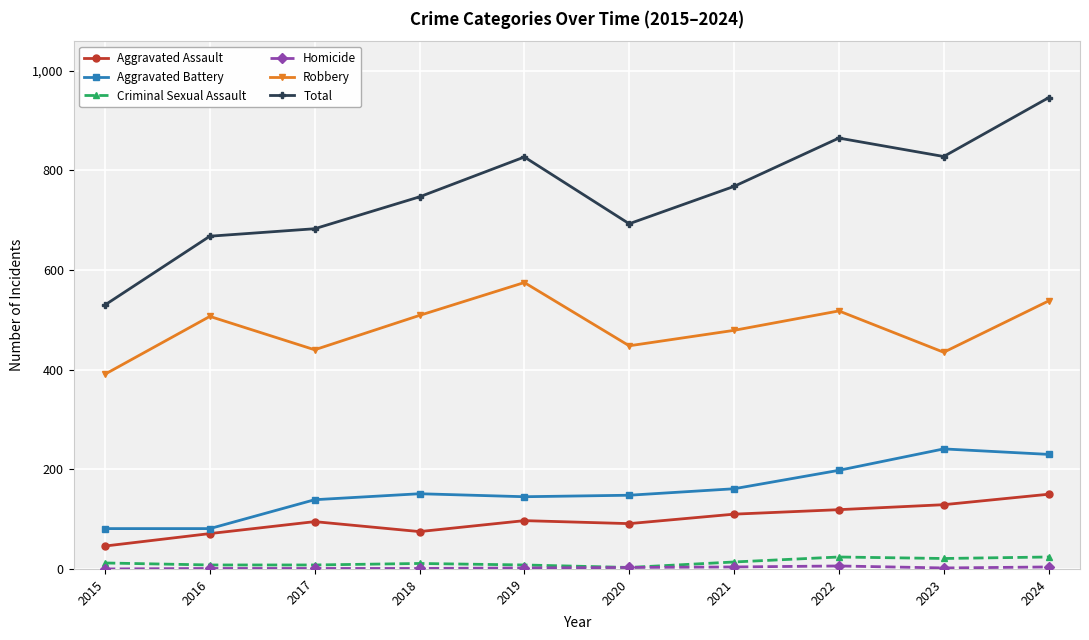

Which series has the largest range (max minus min)?

Total